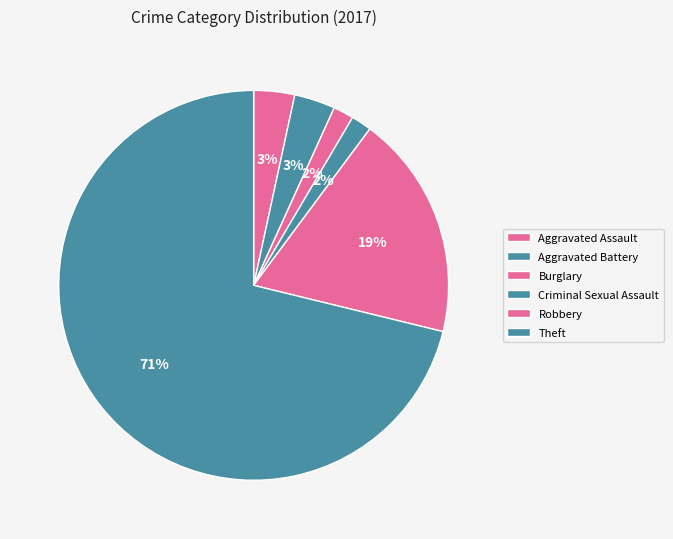

Count the number of slices in the pie.

6